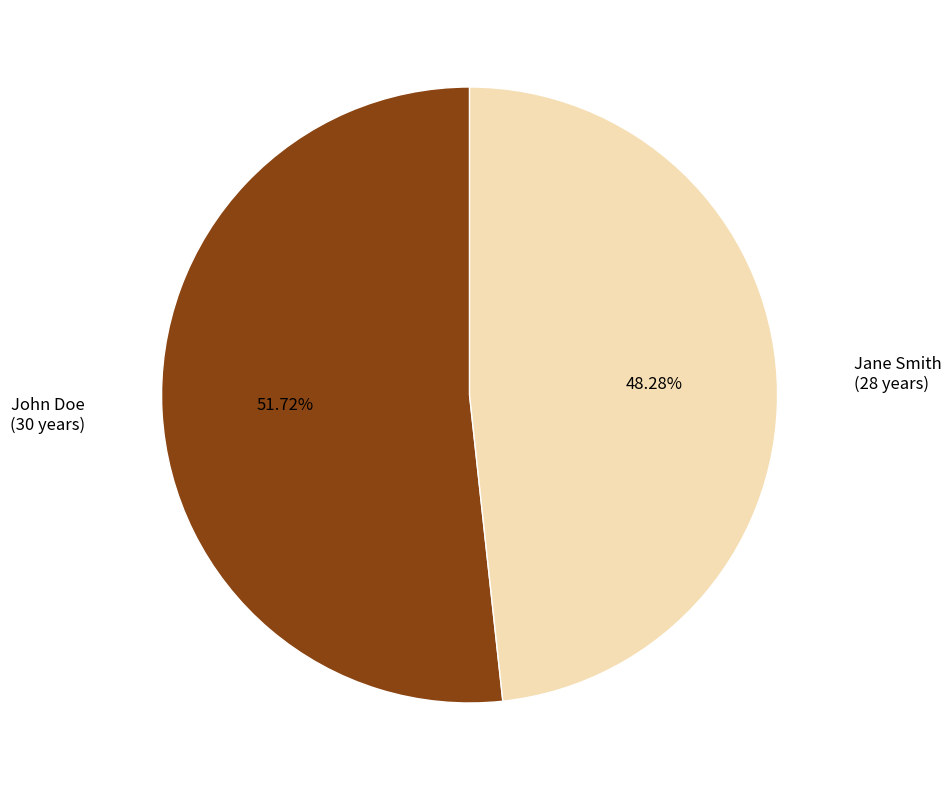

Which category has the biggest portion of the pie?

John Doe